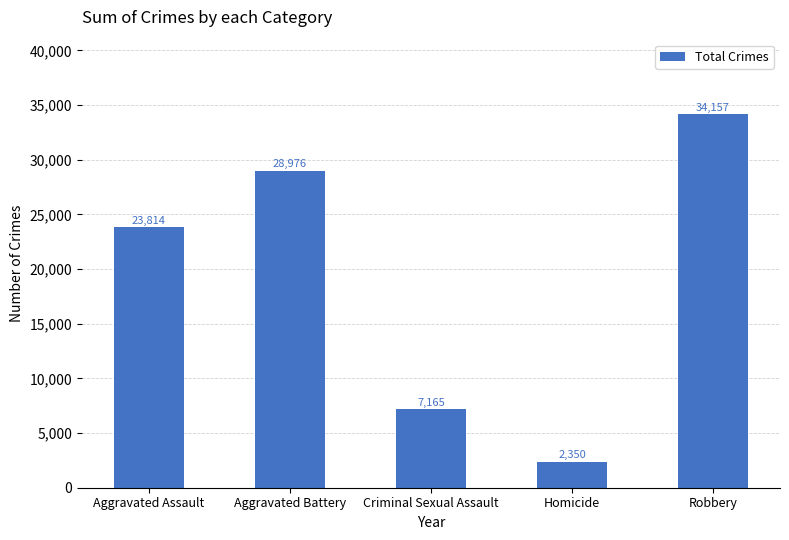

Rank the categories by value from highest to lowest.

Robbery, Aggravated Battery, Aggravated Assault, Criminal Sexual Assault, Homicide